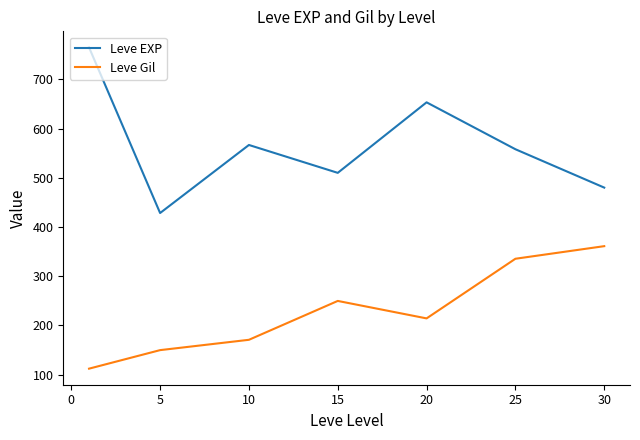

List the series in order of their overall mean, highest first.

Leve EXP, Leve Gil